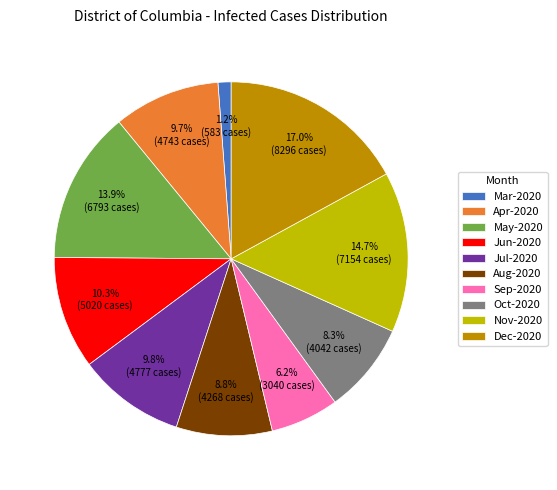

How many segments does this pie chart have?

10